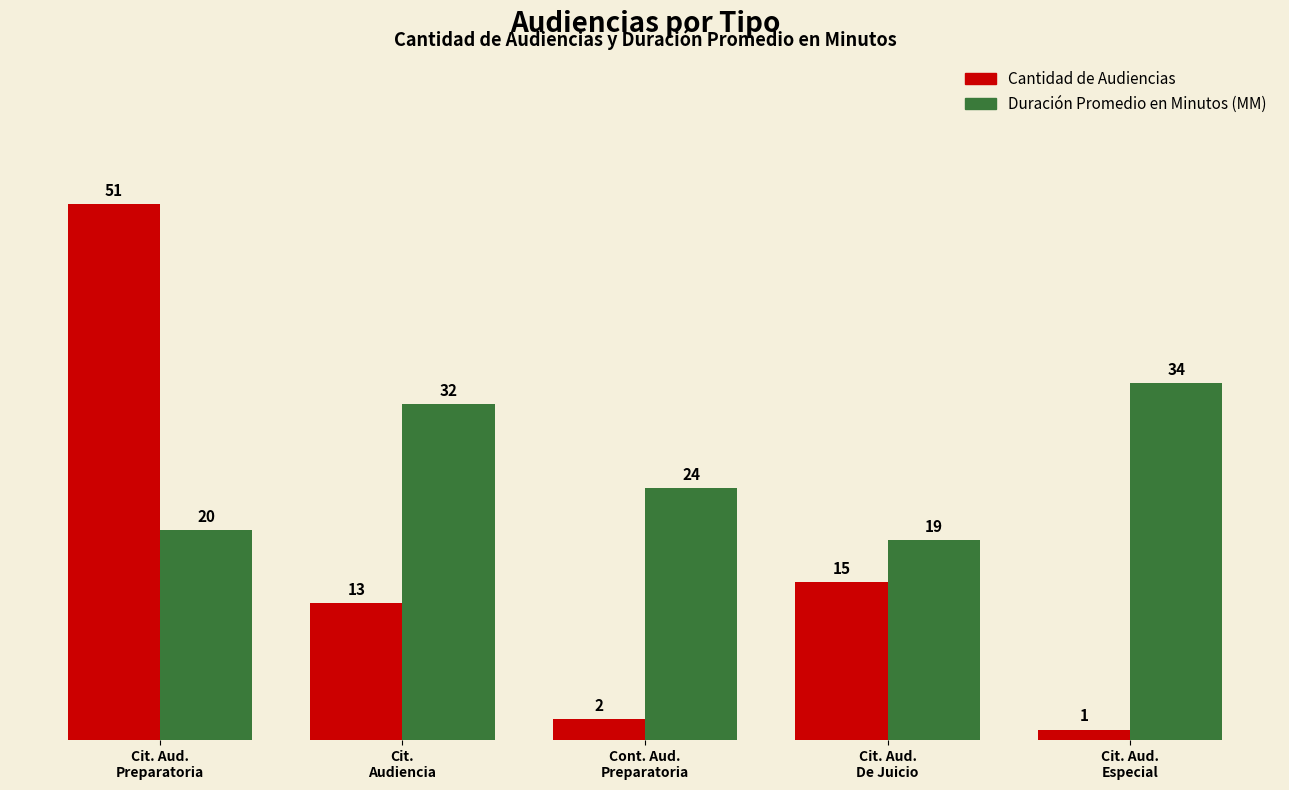

How many bars are there in each group?

2